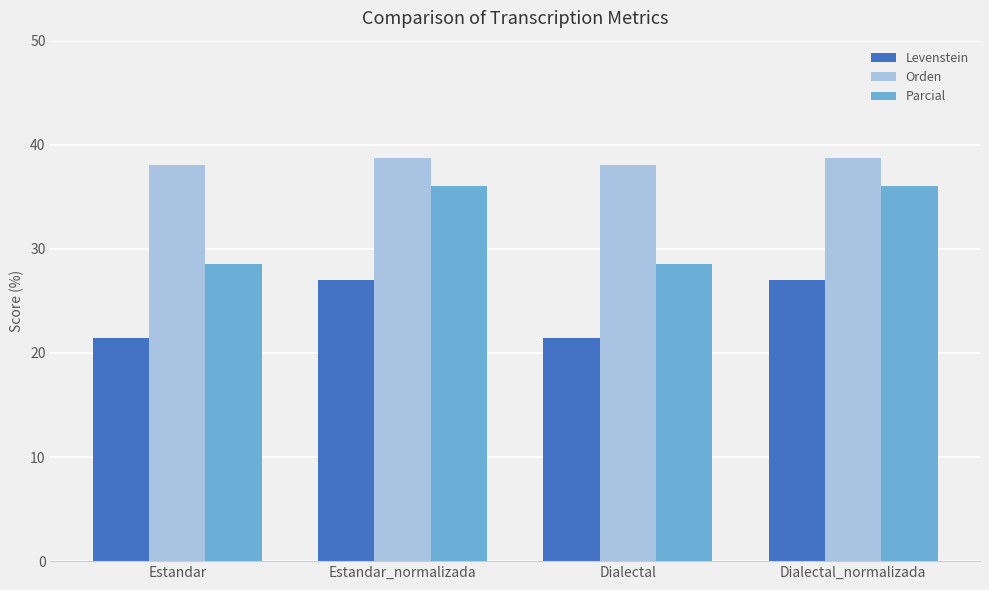

Count the number of categories in the chart.

4